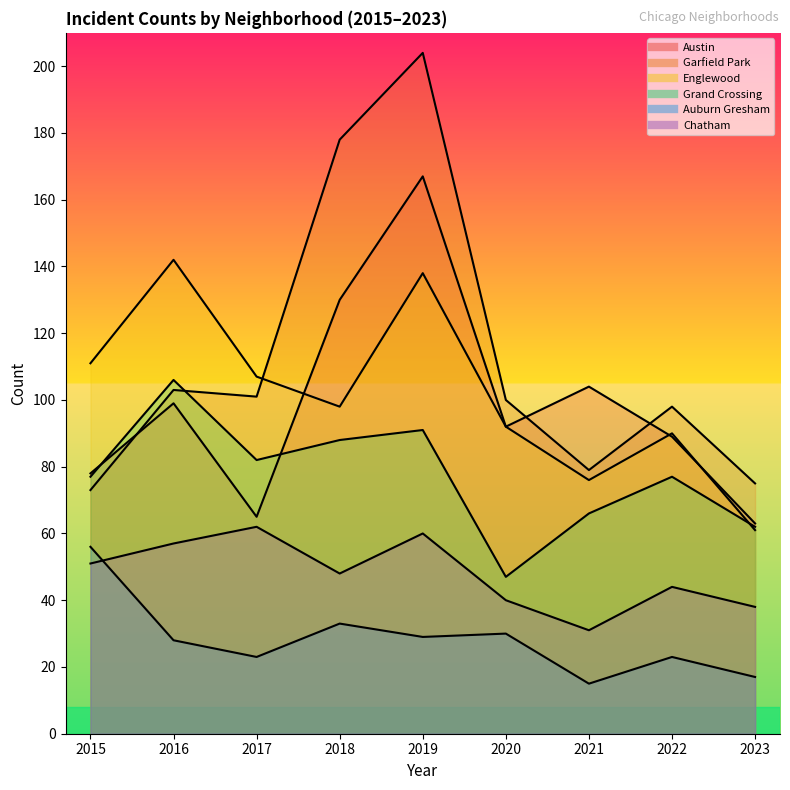

How many lines are shown in the chart?

6